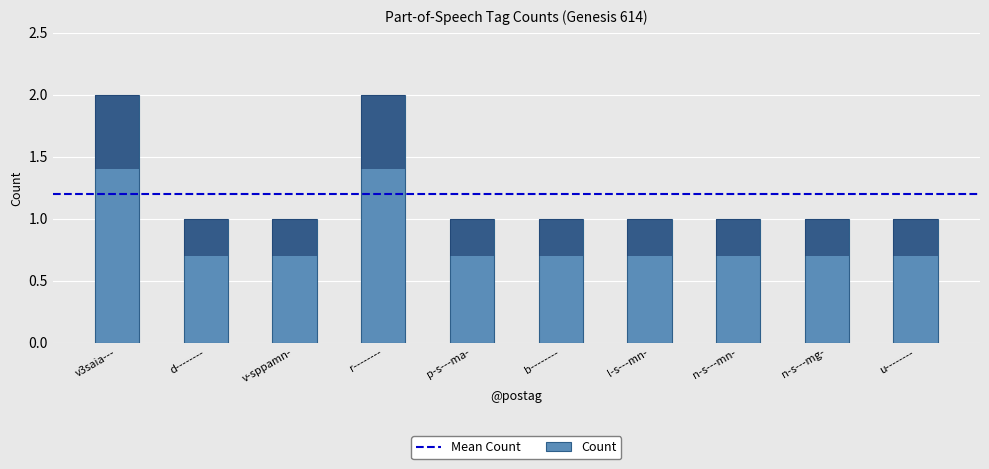

What is the label of the 3rd bar from the left?

v-sppamn-